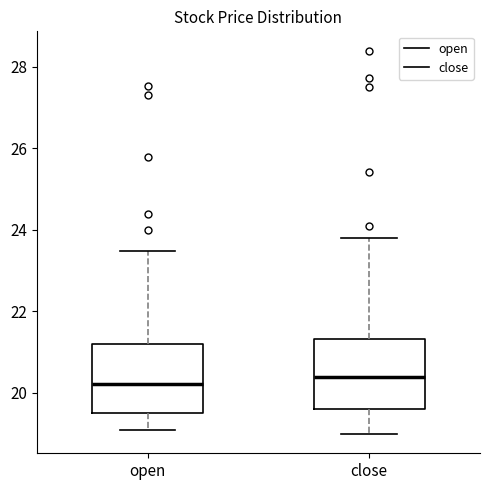

Where does the upper whisker of the box for close end on the y-axis? The values are not printed on the chart, so give them approximately, as read against the axis.

23.8